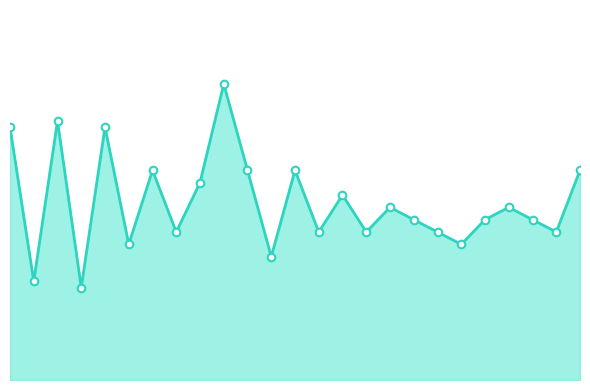

Is this an area chart (filled region under the line)?

Yes